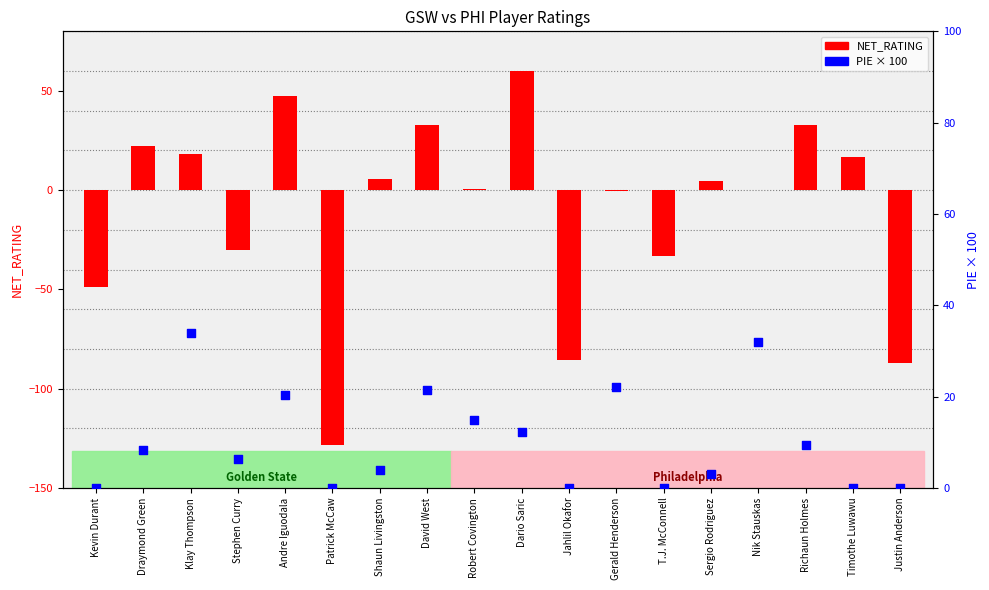

Which series contains the highest Y value?

NET_RATING